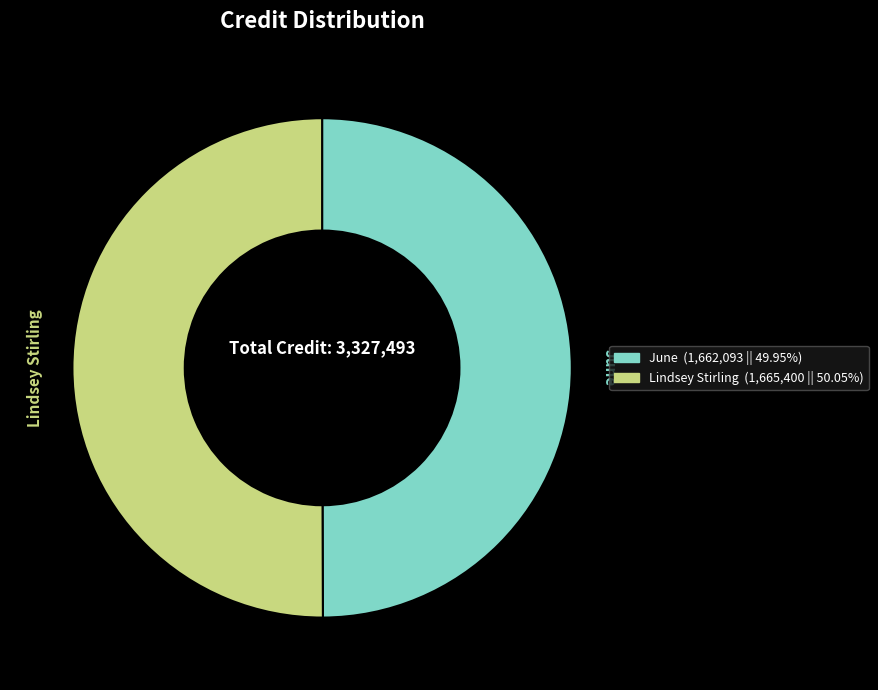

True or false: Lindsey Stirling accounts for 60% of the total.

False